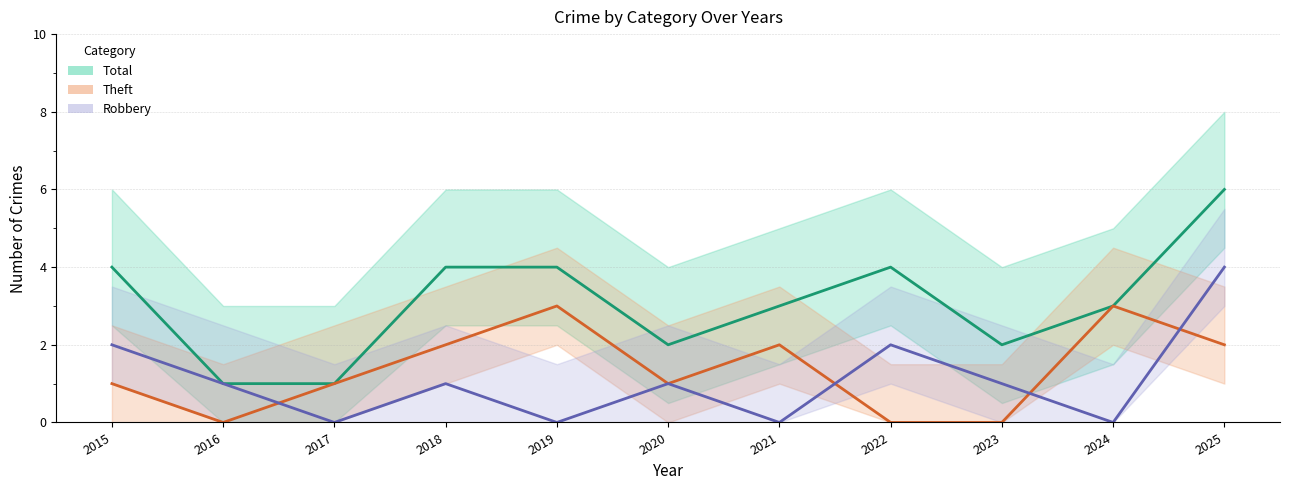

The Robbery series shows 3 at 2025. True or false?

False